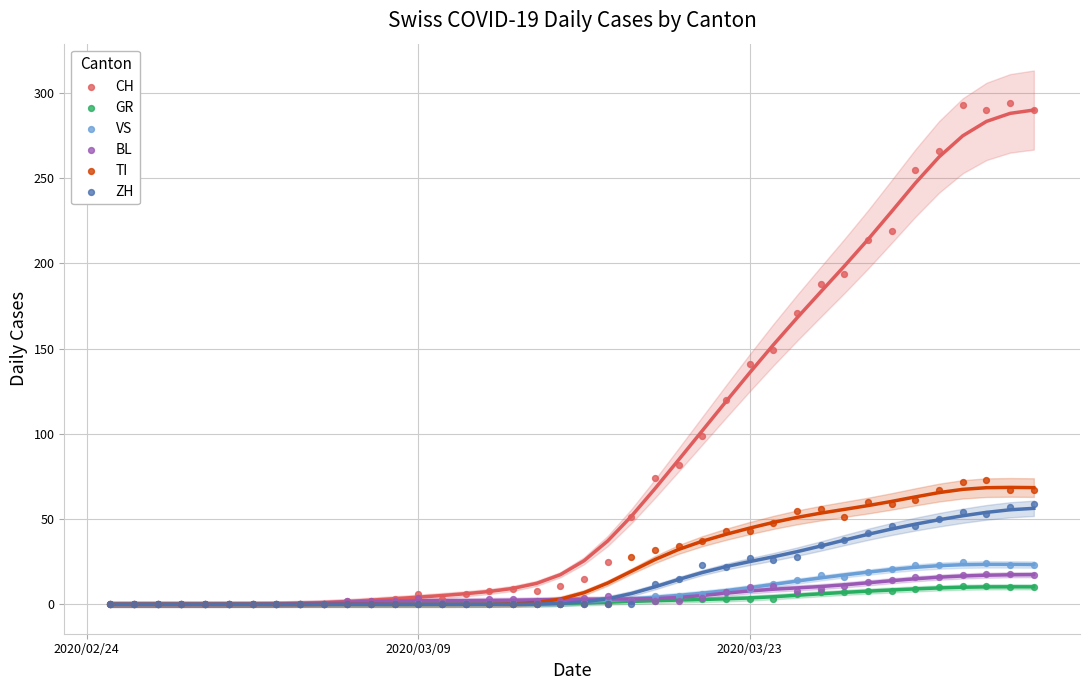

Which series contains the highest Y value?

CH